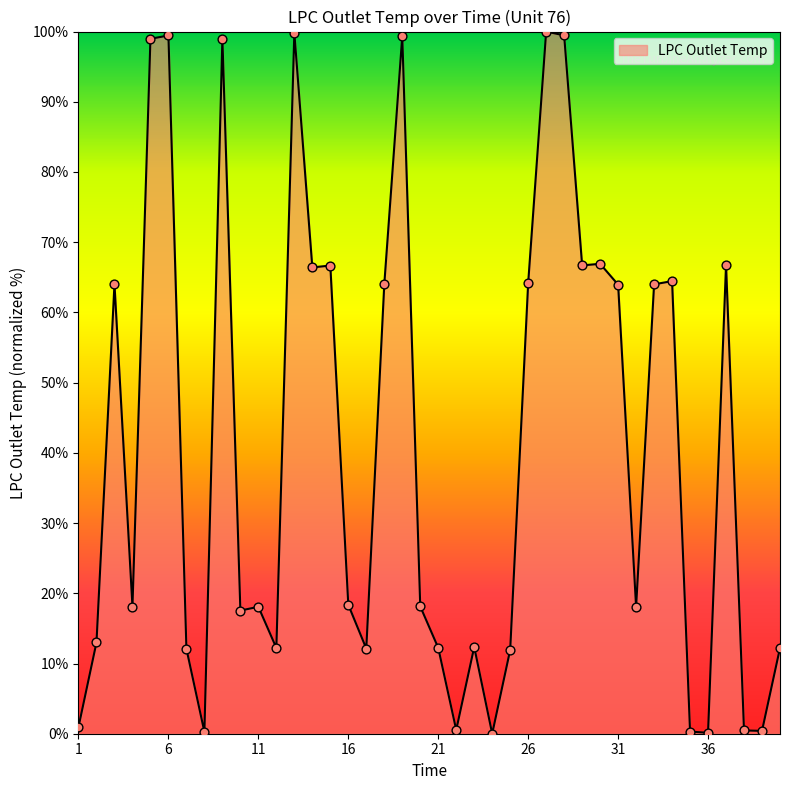

What is the difference between the maximum and minimum values?

100.0